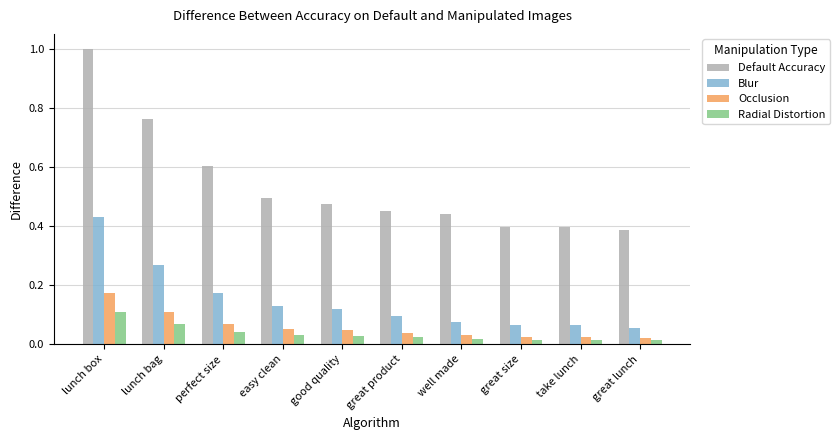

Is it true that Occlusion equals 0.1 at lunch bag?

True